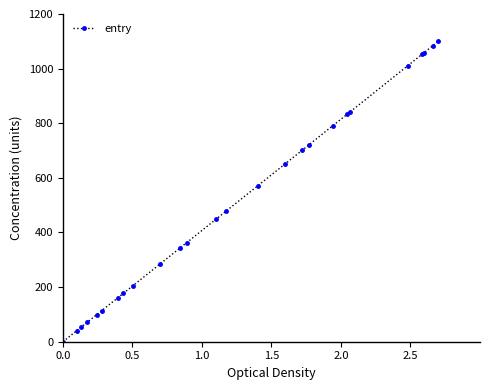

What is the average value?

509.6